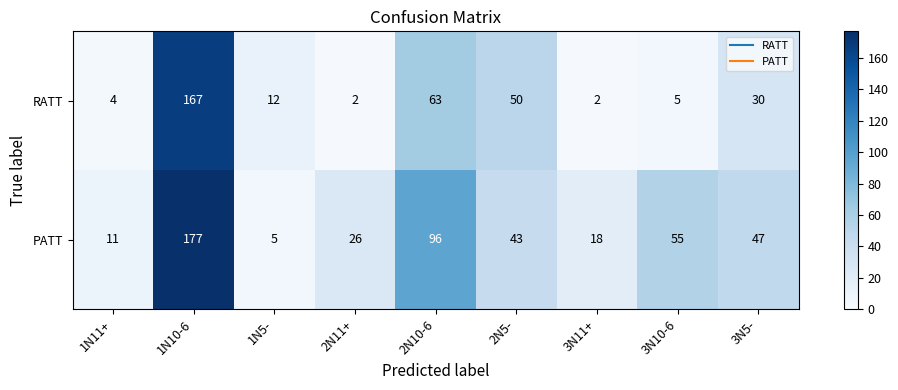

Reading left to right, extract all data points from this chart.

RATT: 4	167	12	2	63	50	2	5	30
PATT: 11	177	5	26	96	43	18	55	47